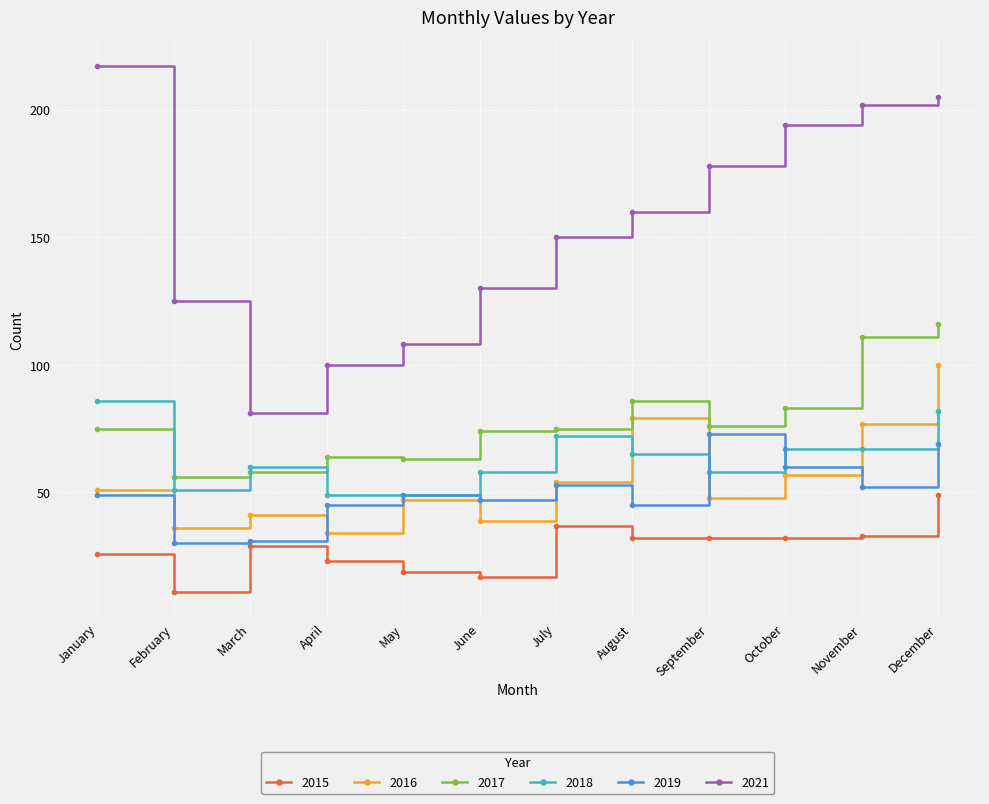

How many data points in 2021 are less than 160?

6